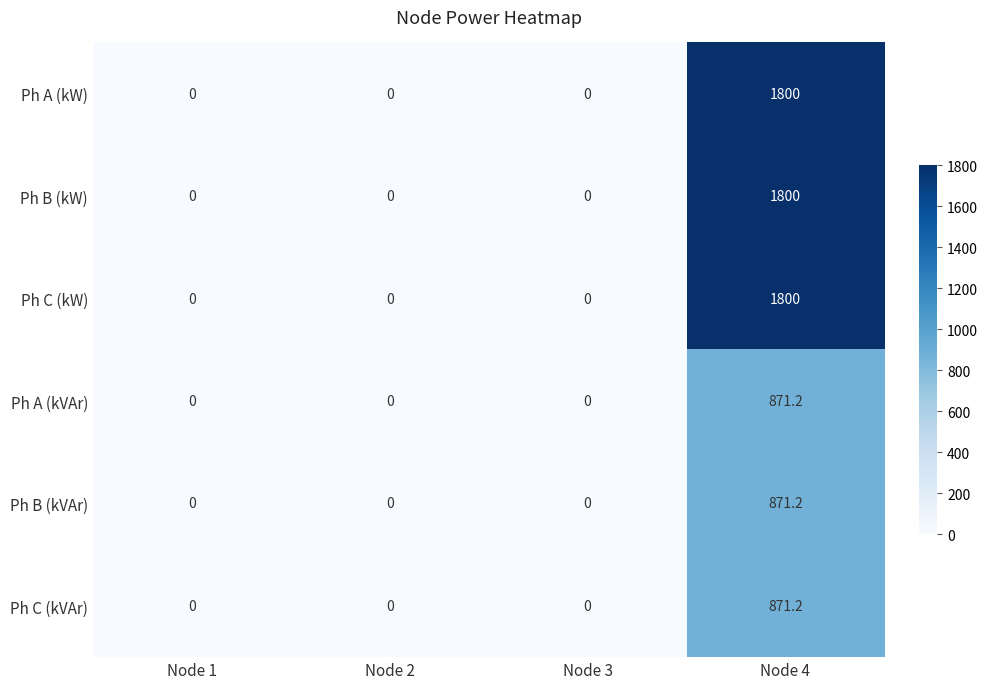

At which category is the sum across all series the highest?

Node 4